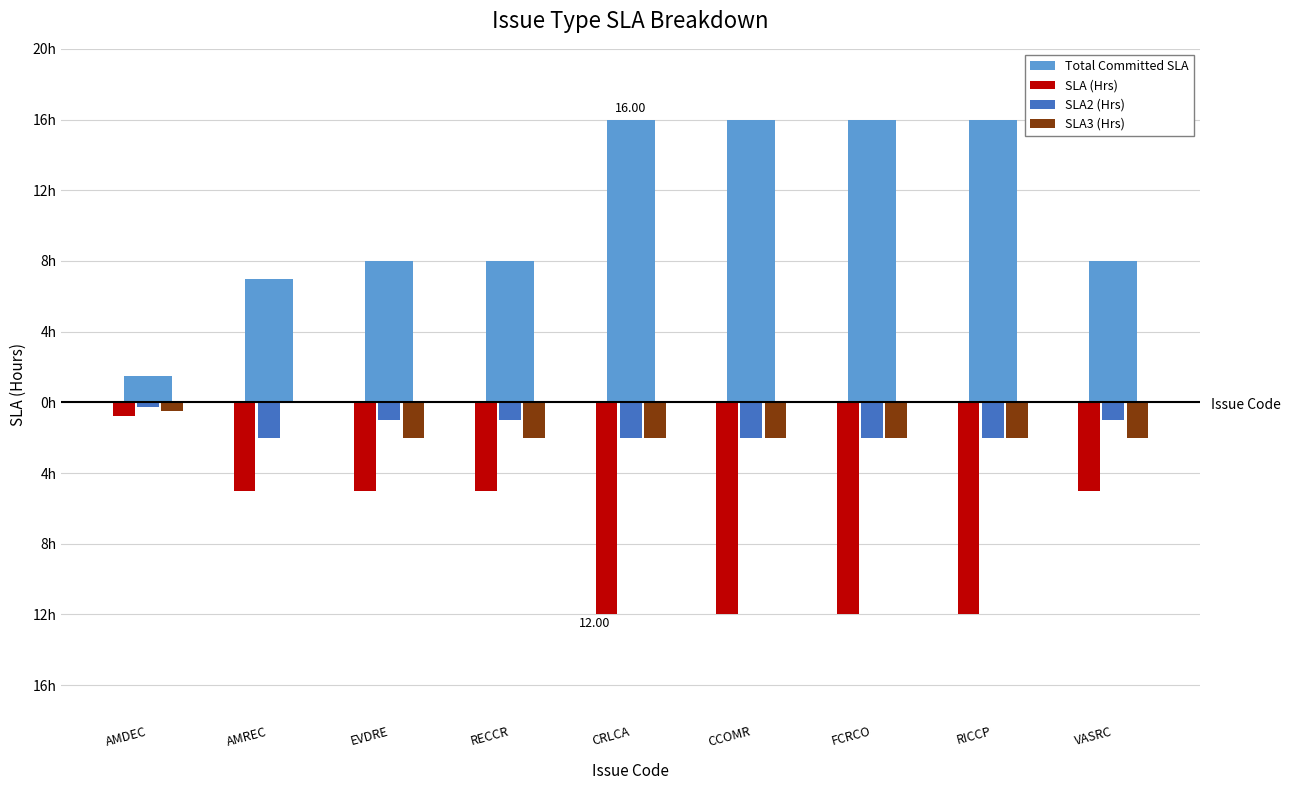

What are all the series names shown in the legend?

Total Committed SLA, SLA (Hrs), SLA2 (Hrs), SLA3 (Hrs)